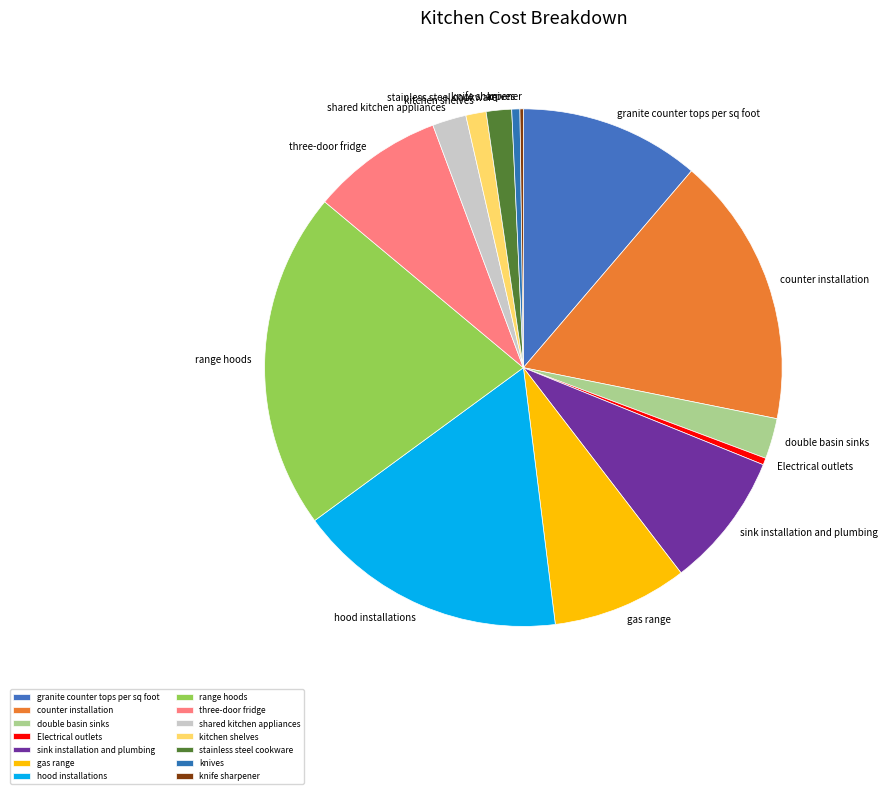

Between three-door fridge and hood installations, which is larger?

hood installations